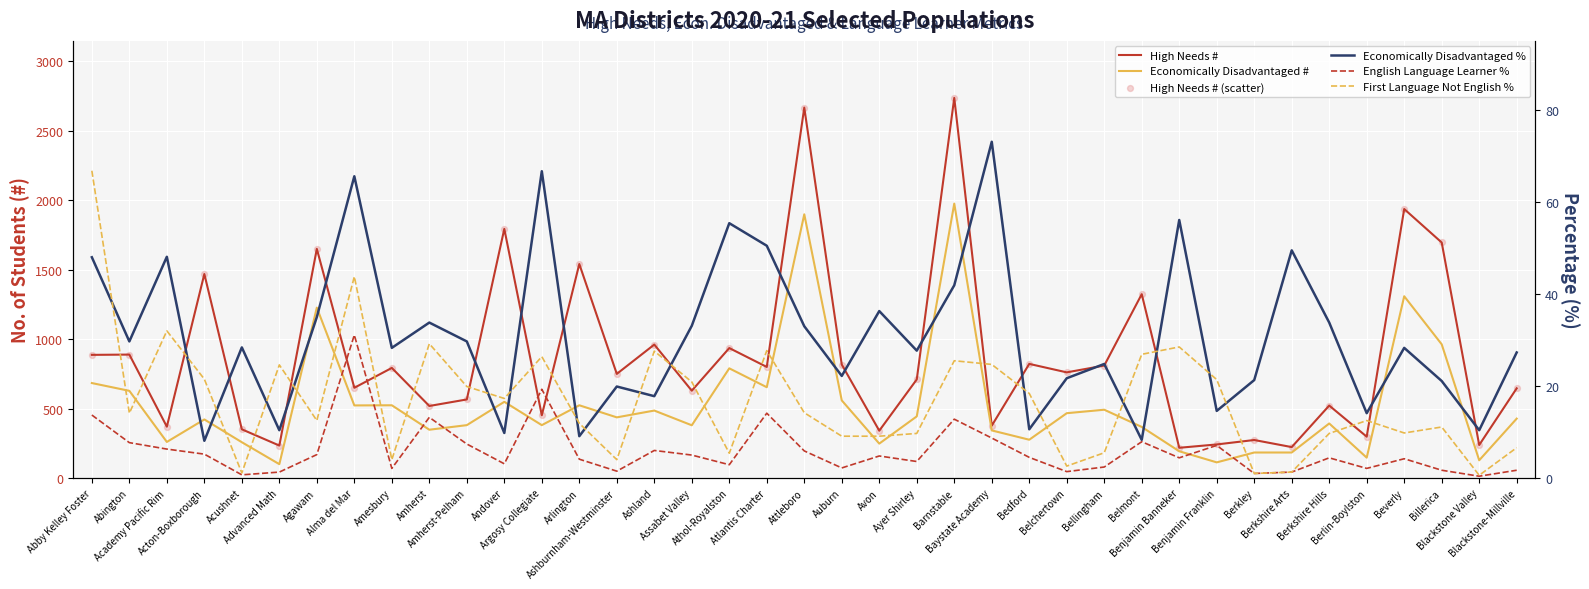

Which series has the widest spread of Y values?

High Needs #